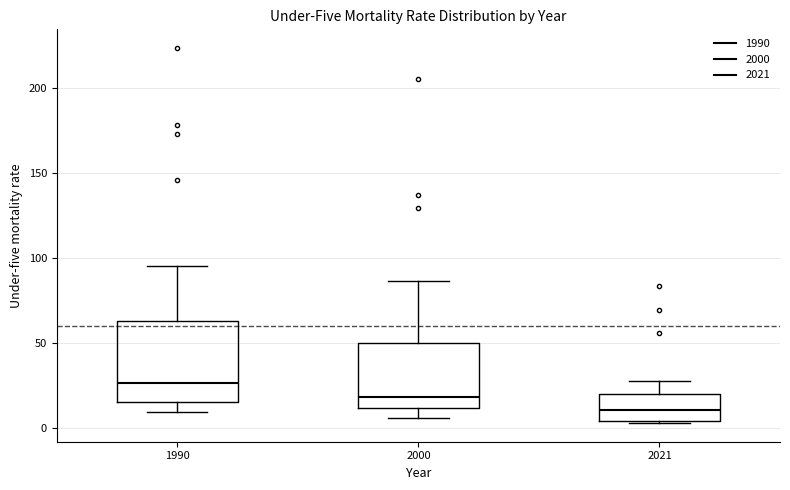

Where is the lower edge of the box at x = 2021 on the y-axis? The values are not printed on the chart, so give them approximately, as read against the axis.

5